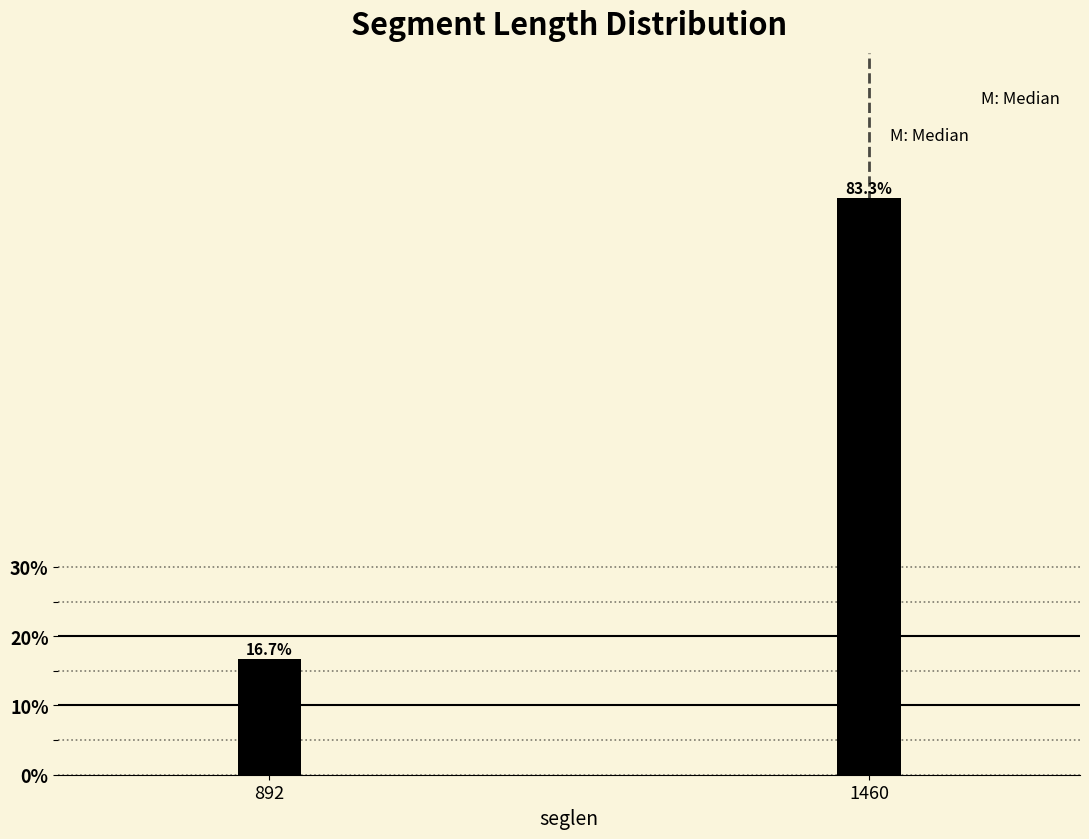

Reading left to right, extract all data points from this chart.

16.7	83.3